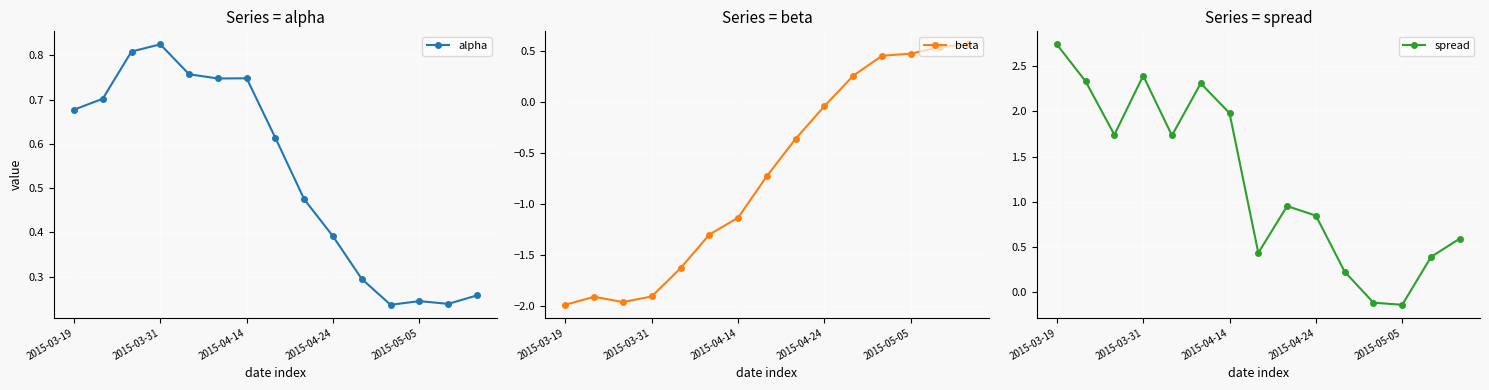

What is the difference between the maximum and minimum values in the beta series?

2.6